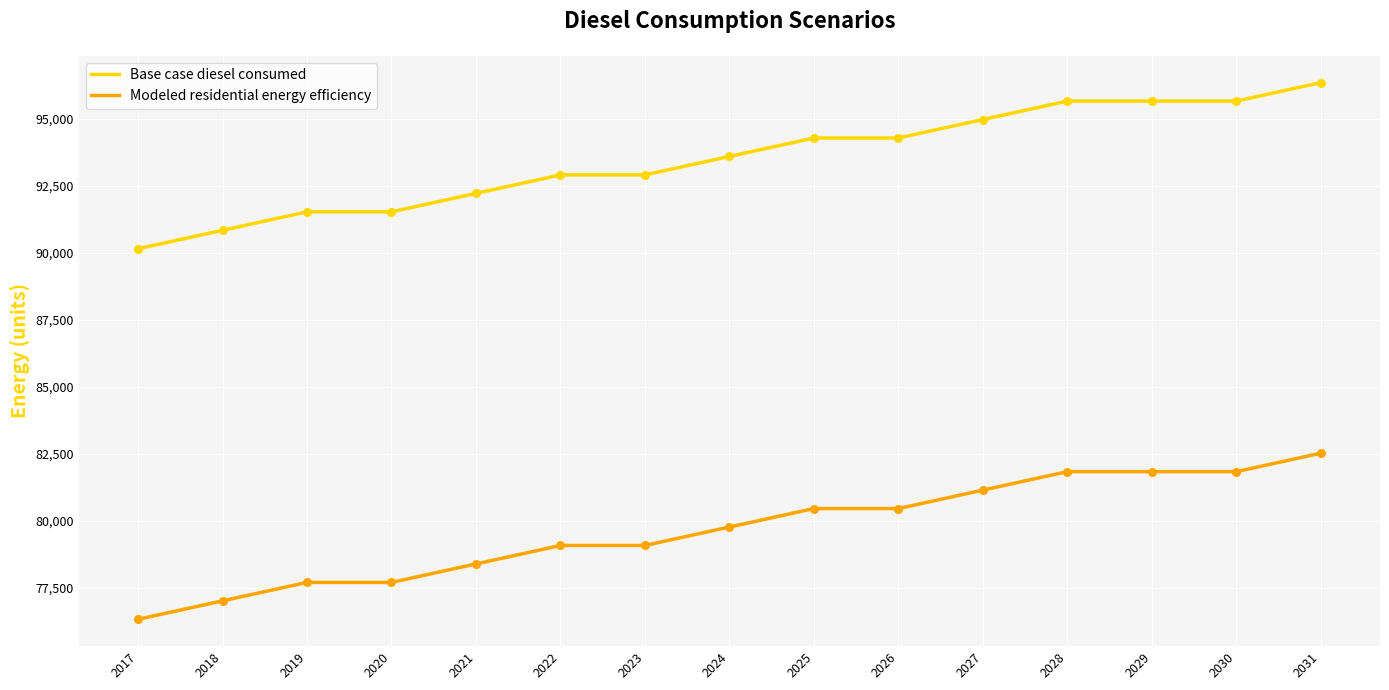

Which series has the largest total across all categories?

Base case diesel consumed